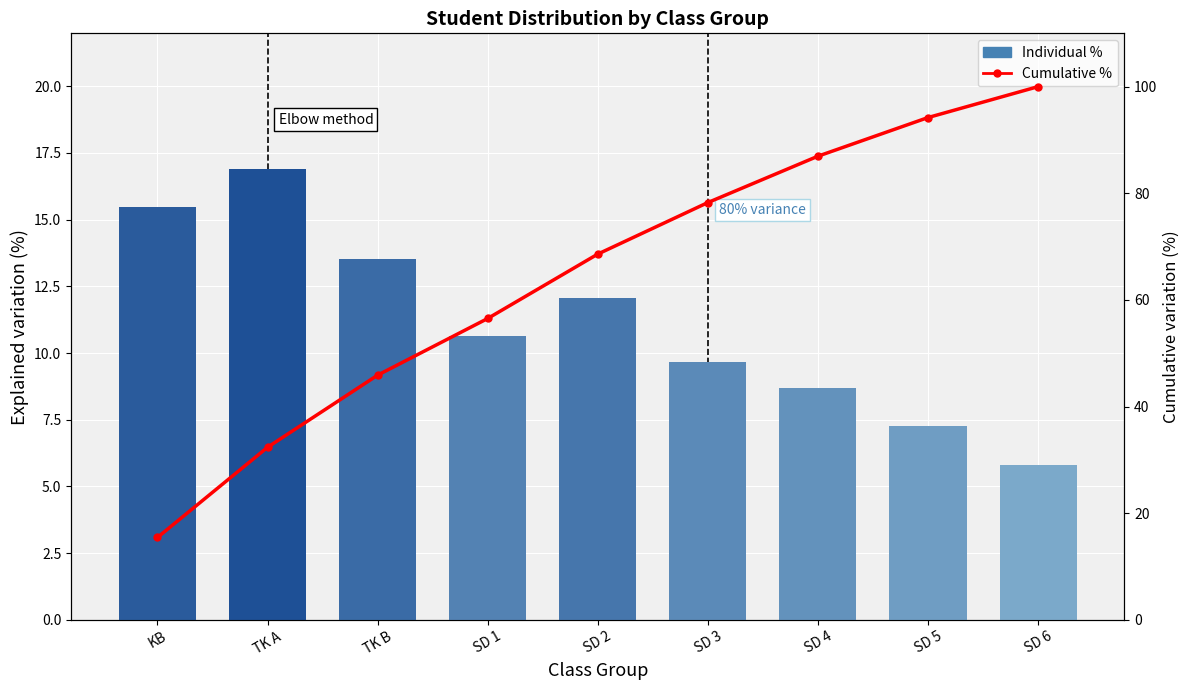

Which category has the highest value in the Individual % series?

TK A